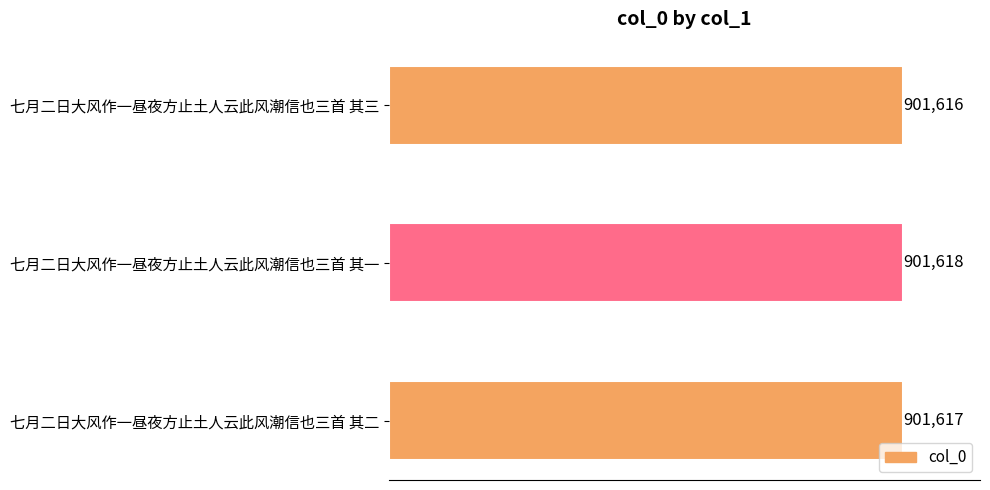

Rank the categories by value from lowest to highest.

七月二日大风作一昼夜方止土人云此风潮信也三首 其三, 七月二日大风作一昼夜方止土人云此风潮信也三首 其二, 七月二日大风作一昼夜方止土人云此风潮信也三首 其一